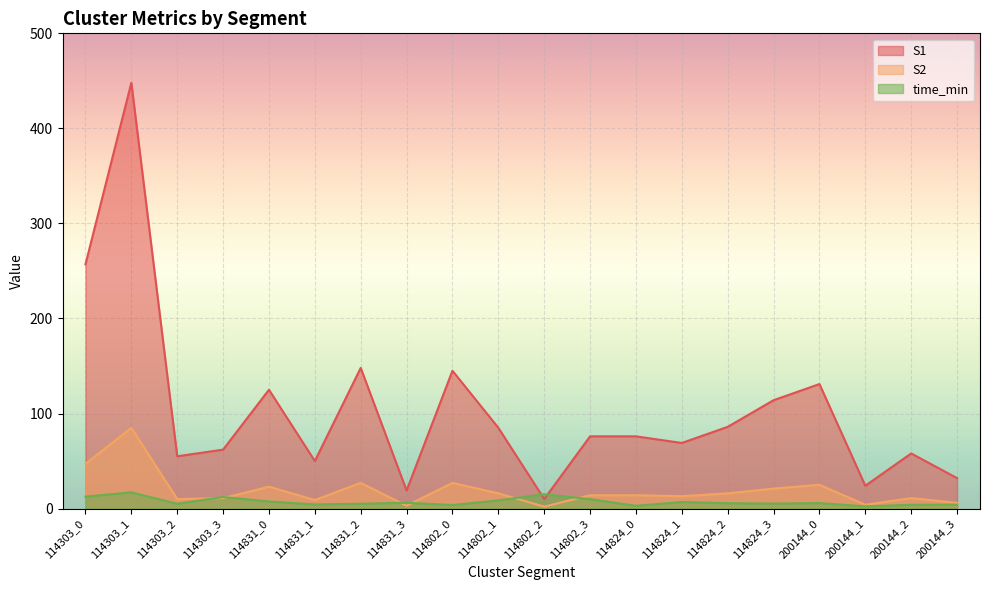

How many intersections are there between time_min and S1?

2